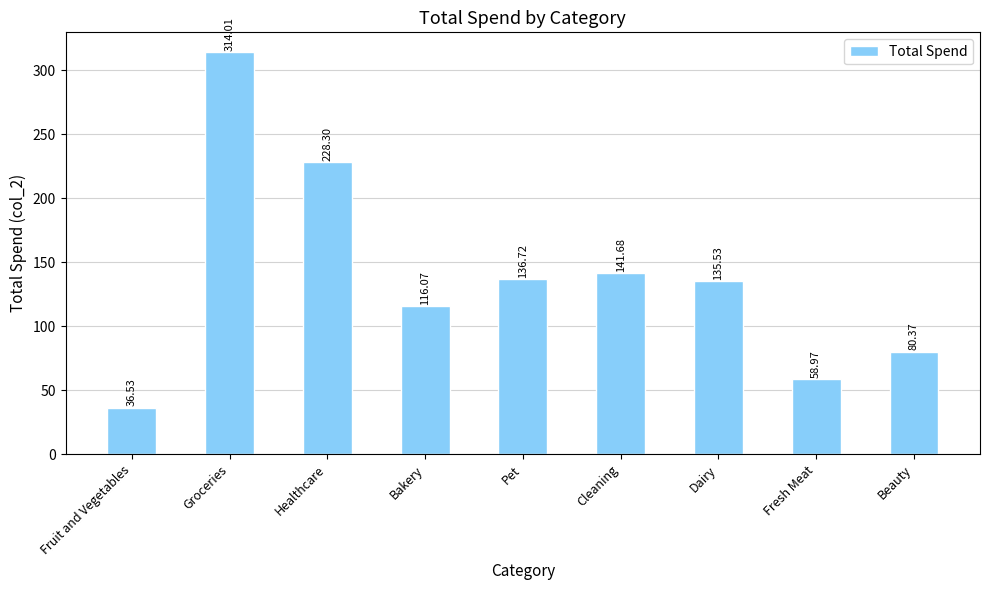

Rank the categories by value from highest to lowest.

Groceries, Healthcare, Cleaning, Pet, Dairy, Bakery, Beauty, Fresh Meat, Fruit and Vegetables